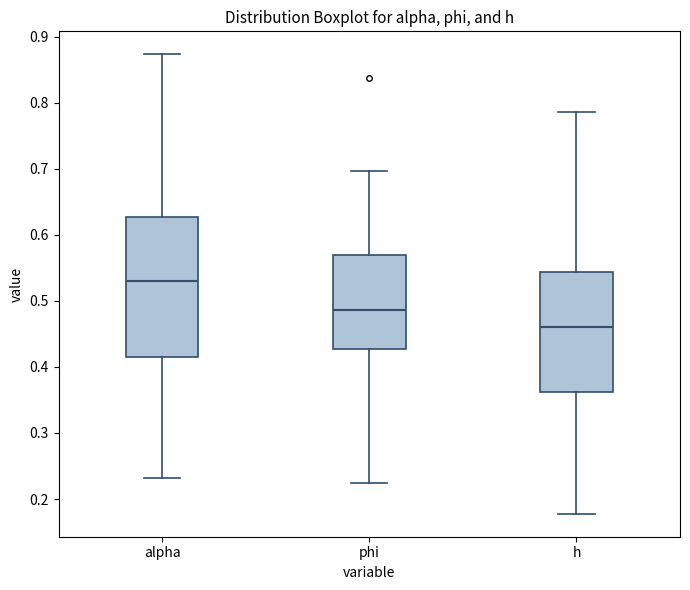

Reading left to right, read every box against the y-axis: the position of its median line, the range the box covers, and the ends of its whiskers. The values are not printed on the chart, so give them approximately, as read against the axis.

alpha: median 0.53, box 0.41 to 0.63, whiskers 0.23 to 0.87
phi: median 0.49, box 0.43 to 0.57, whiskers 0.22 to 0.70
h: median 0.46, box 0.36 to 0.54, whiskers 0.18 to 0.79